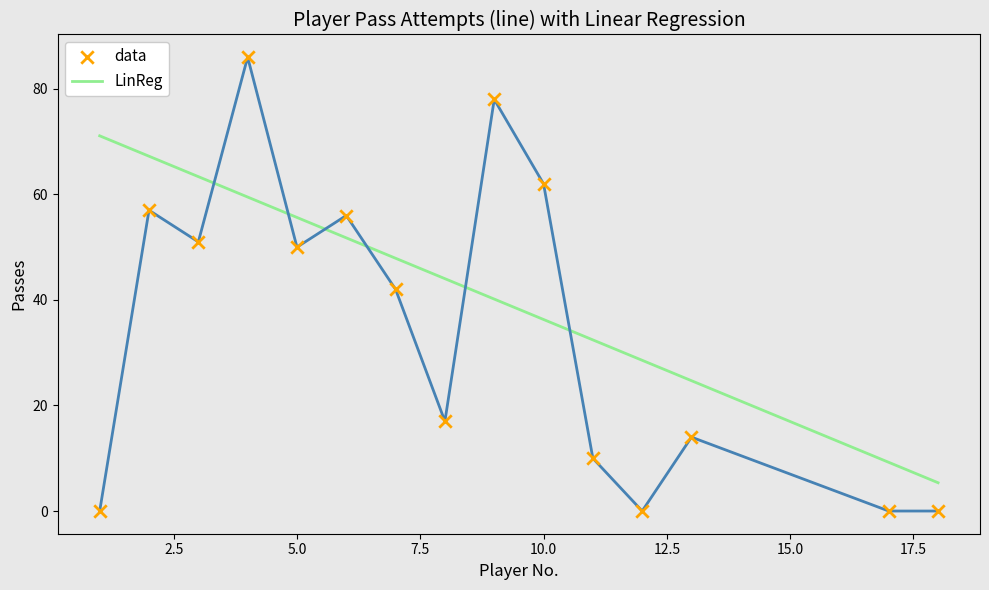

Which series contains the highest Y value?

패스 시도